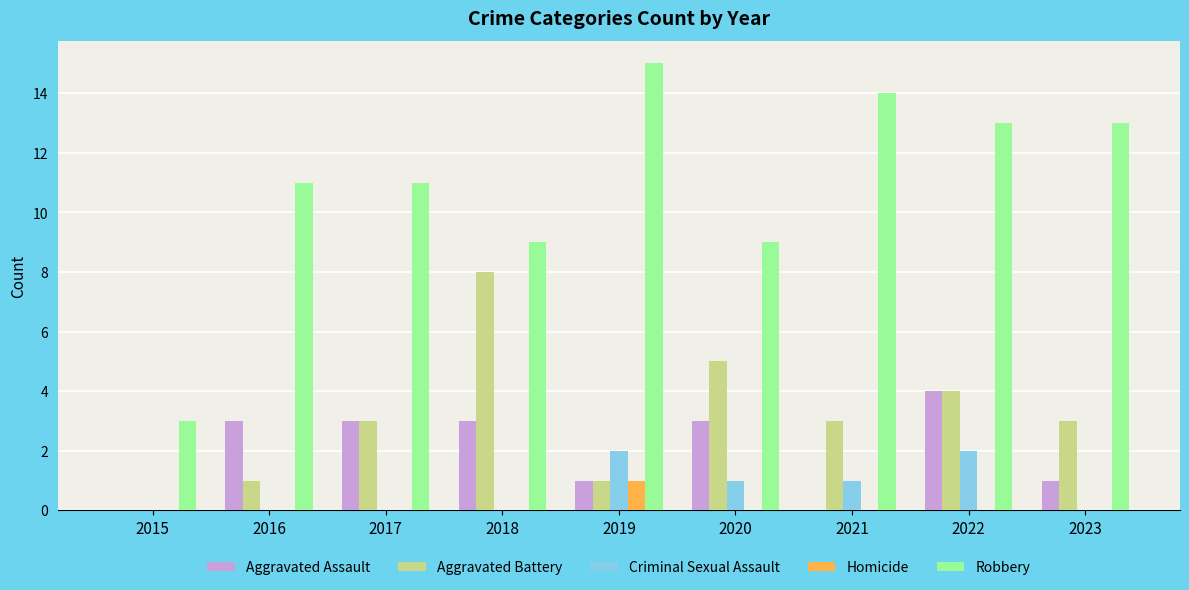

What is the approximate value of Aggravated Battery at 2022?

4